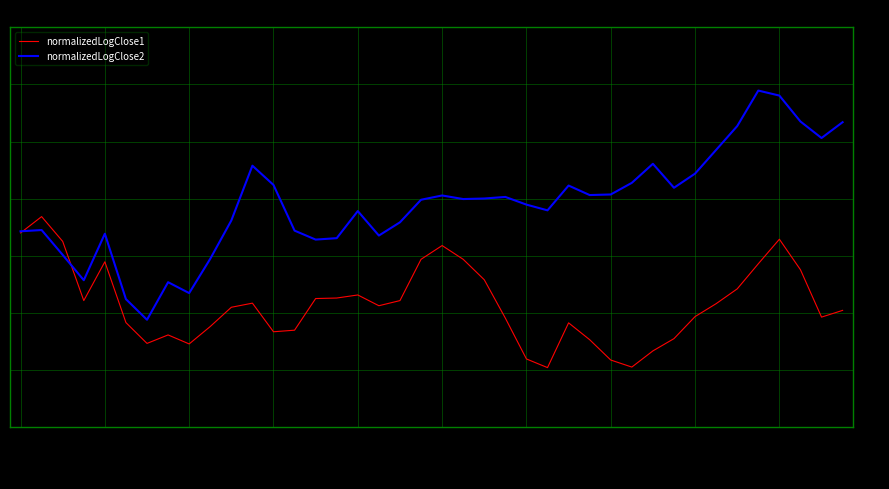

What is the smallest value displayed?

-1.5